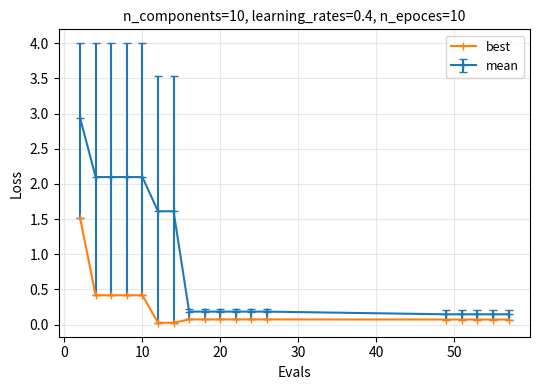

List the series in order of their peak value, lowest first.

best, mean